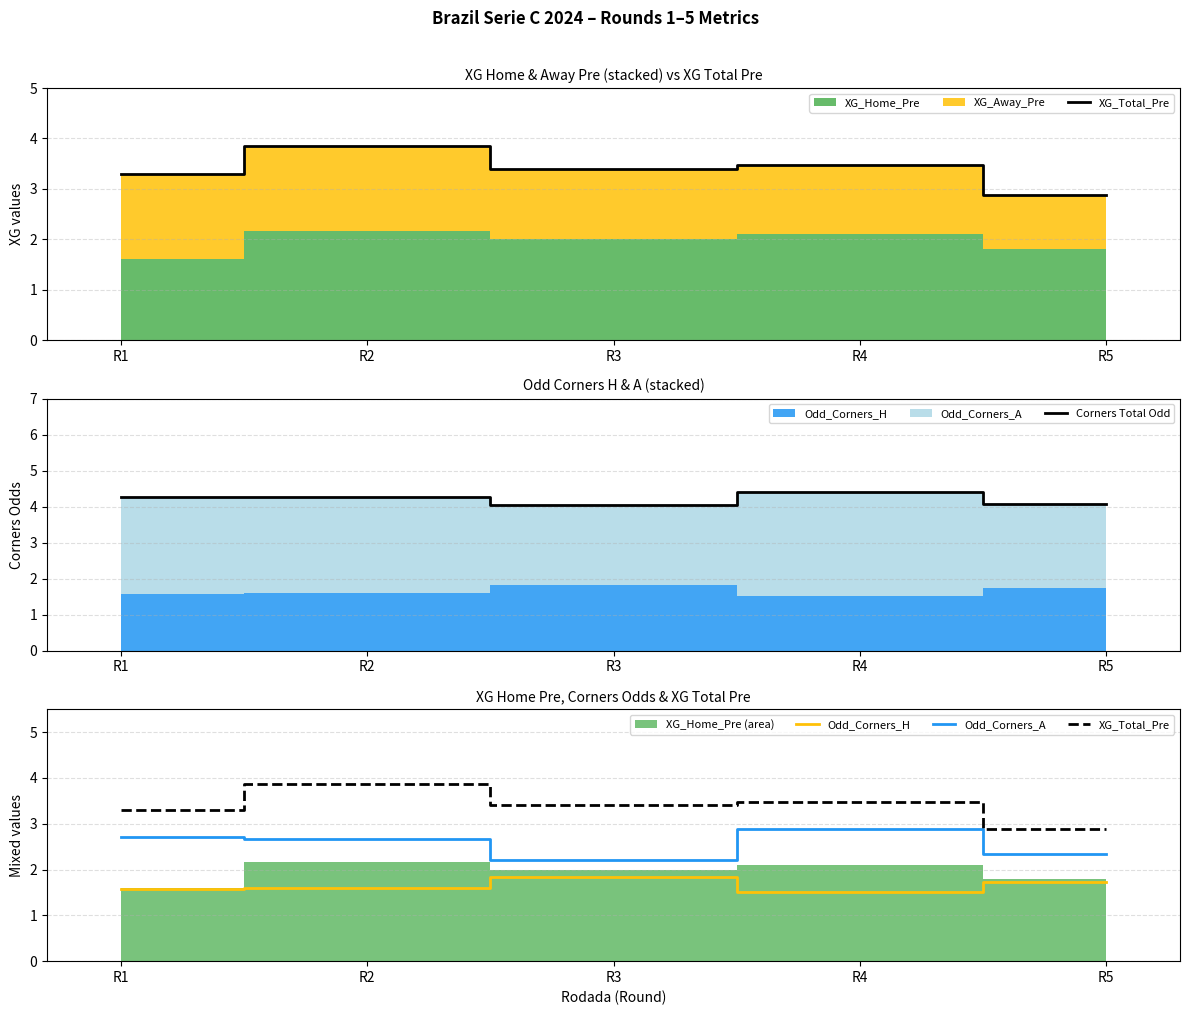

Reading left to right, what are all the values shown in this chart?

XG_Total_Pre: R1=3.3	R2=3.9	R3=3.4	R4=3.5	R5=2.9
Corners Total Odd: R1=4.3	R2=4.3	R3=4.0	R4=4.4	R5=4.1
Odd_Corners_H: R1=1.6	R2=1.6	R3=1.8	R4=1.5	R5=1.7
Odd_Corners_A: R1=2.7	R2=2.7	R3=2.2	R4=2.9	R5=2.3